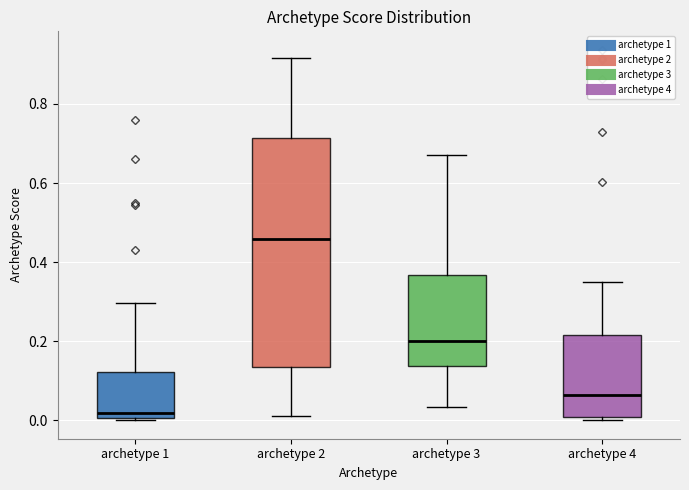

Reading left to right, transcribe this box plot: for each box, give where its median line is, the range the box spans, and where its two whiskers end, as read against the y-axis. The values are not printed on the chart, so give them approximately, as read against the axis.

archetype 1: median 0.02, box 0.00 to 0.12, whiskers 0.00 to 0.30
archetype 2: median 0.46, box 0.14 to 0.72, whiskers 0.02 to 0.92
archetype 3: median 0.20, box 0.14 to 0.36, whiskers 0.04 to 0.68
archetype 4: median 0.06, box 0.00 to 0.22, whiskers 0.00 (just below the box's lower edge) to 0.36